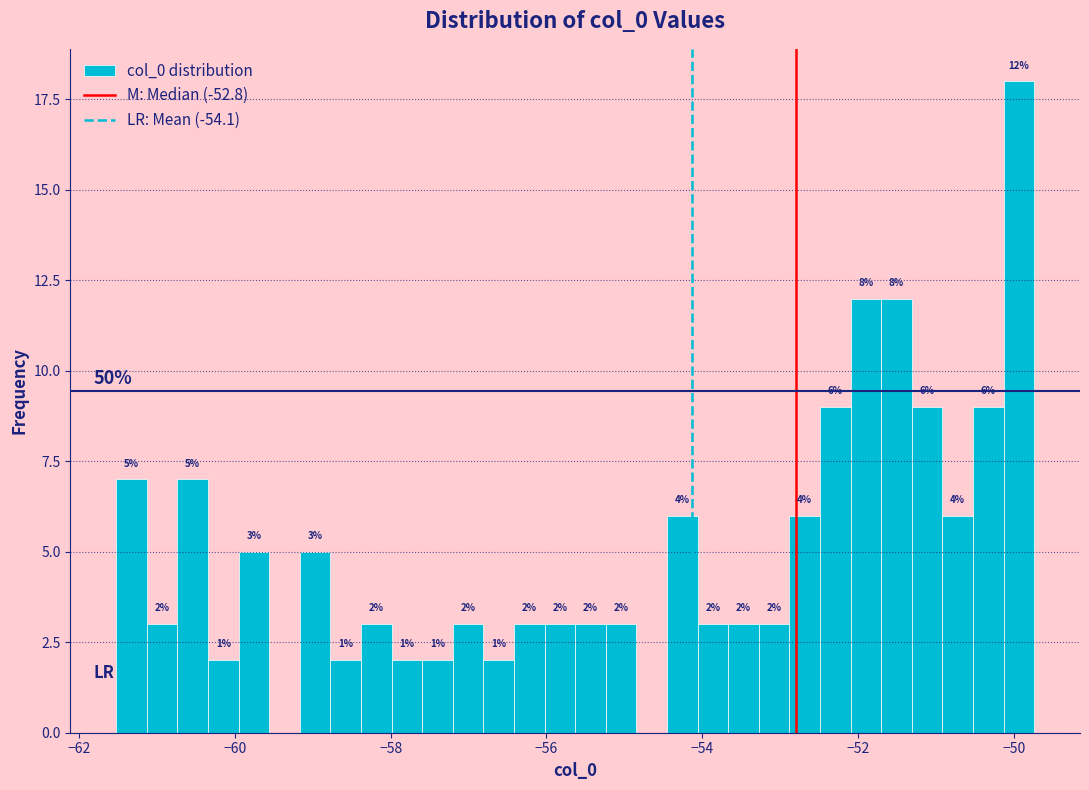

Read against the x-axis, roughly where is the centre of the tallest bar?

-50.0